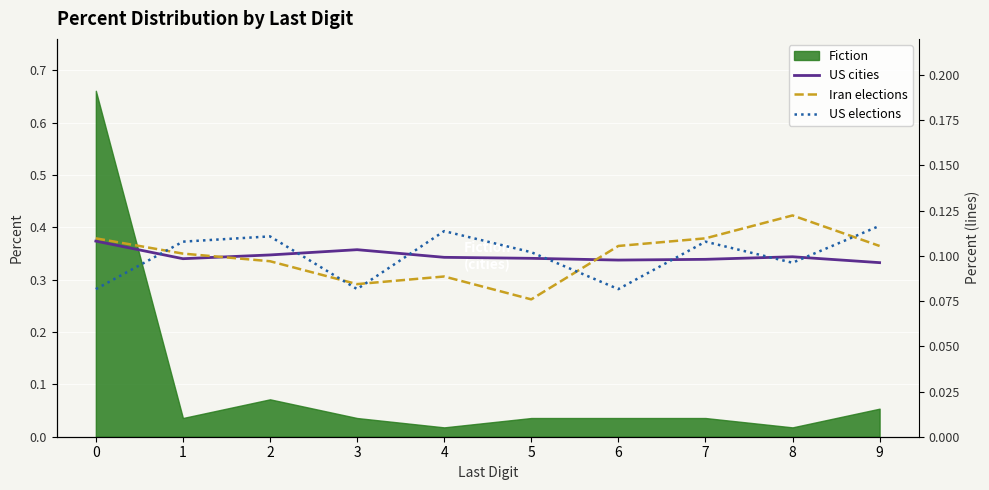

What is the highest value of the US cities series?

0.1